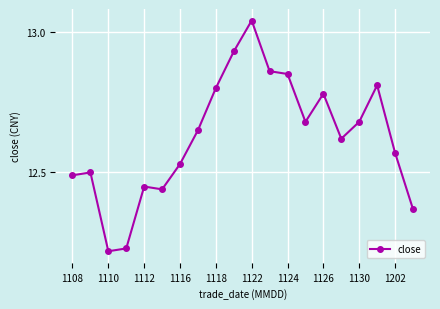

True or false: there are more than 2 points higher than both neighbors.

True